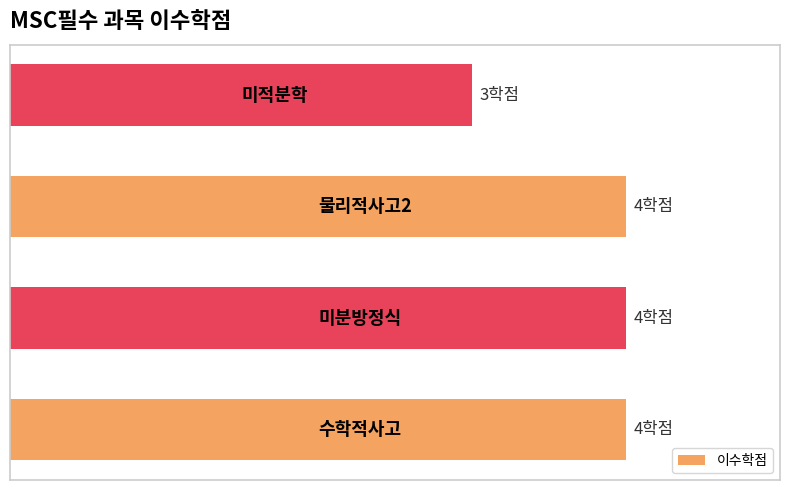

List the labels in order of value, largest first.

0, 1, 2, 3